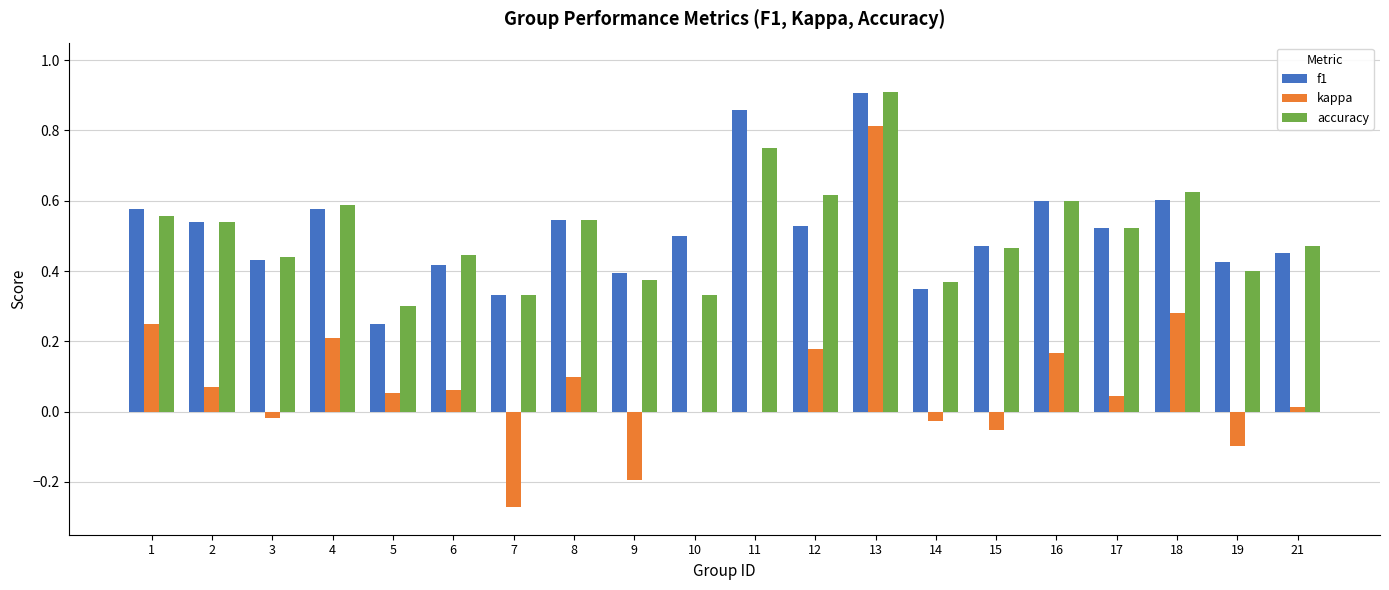

Between 6 and 19, which series saw the biggest shift?

kappa